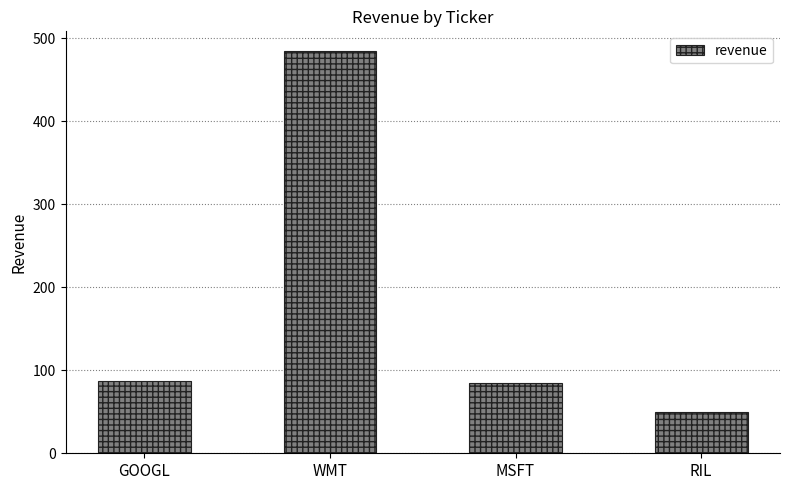

What is the approximate value at WMT?

484